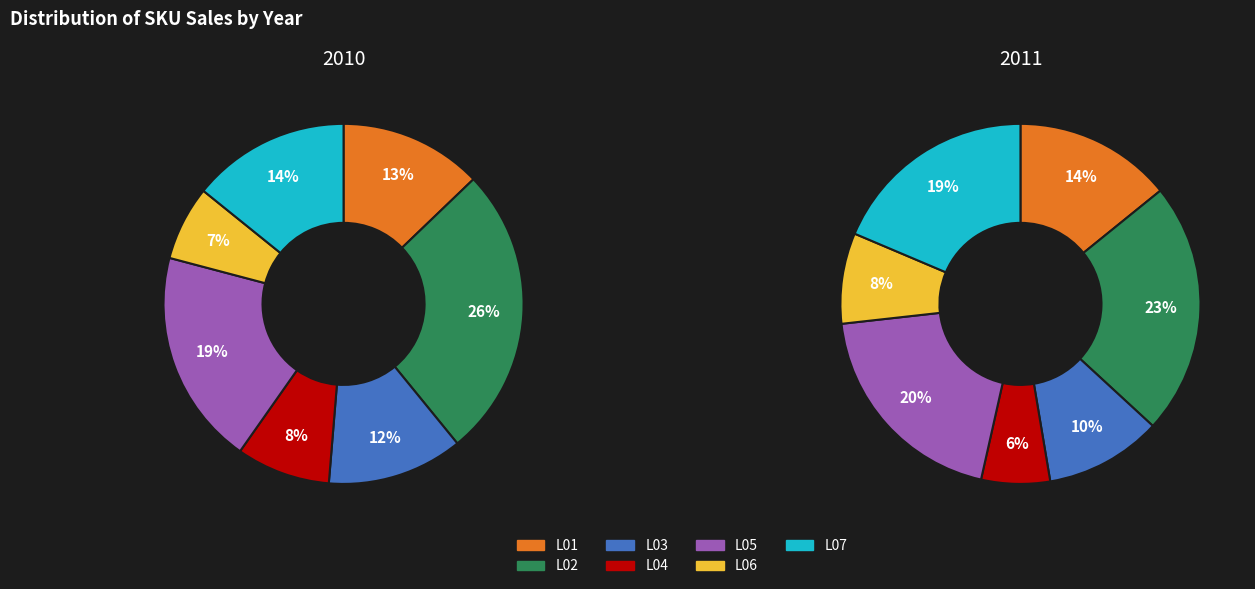

Is the sum of L01 and L02 greater than half?

No